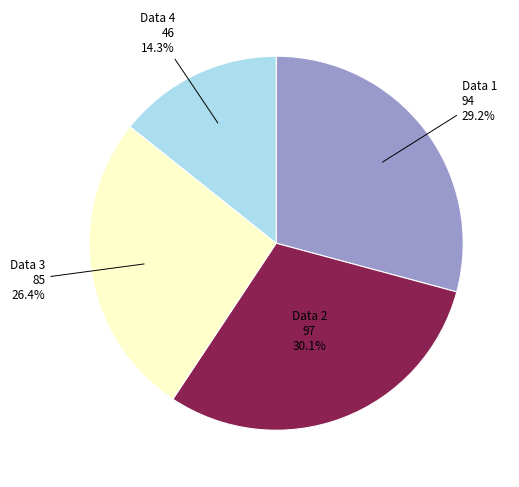

Which category has the smallest portion of the pie?

Data 4